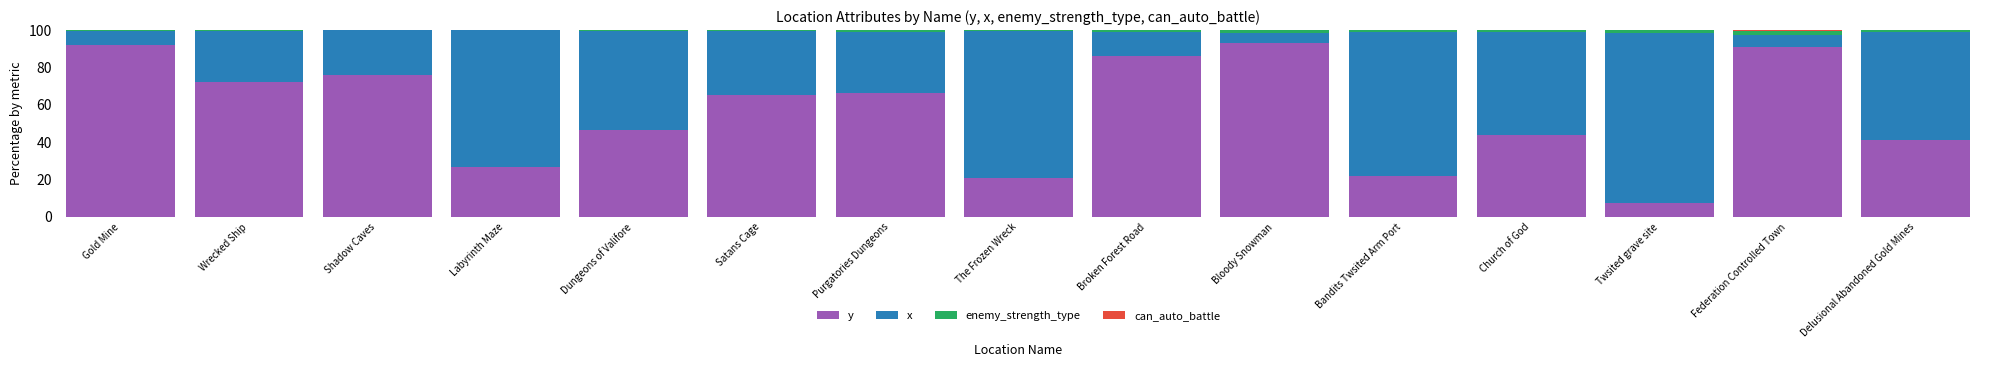

True or false: y has a value of 20.7 at The Frozen Wreck.

True